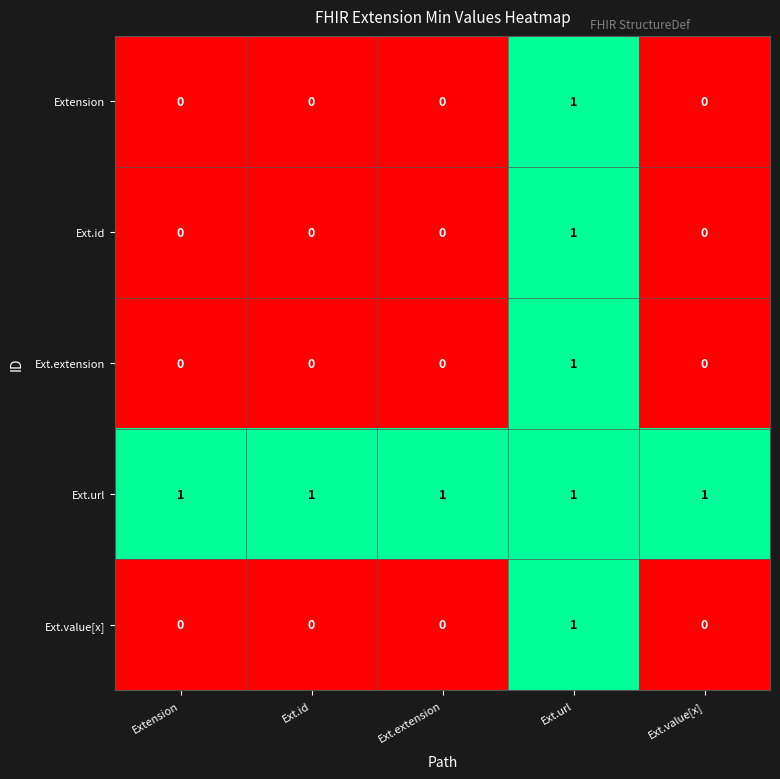

Reading right to left, transcribe all the data shown in this chart.

Extension: Ext.value[x]=0	Ext.url=1	Ext.extension=0	Ext.id=0	Extension=0
Ext.id: Ext.value[x]=0	Ext.url=1	Ext.extension=0	Ext.id=0	Extension=0
Ext.extension: Ext.value[x]=0	Ext.url=1	Ext.extension=0	Ext.id=0	Extension=0
Ext.url: Ext.value[x]=1	Ext.url=1	Ext.extension=1	Ext.id=1	Extension=1
Ext.value[x]: Ext.value[x]=0	Ext.url=1	Ext.extension=0	Ext.id=0	Extension=0